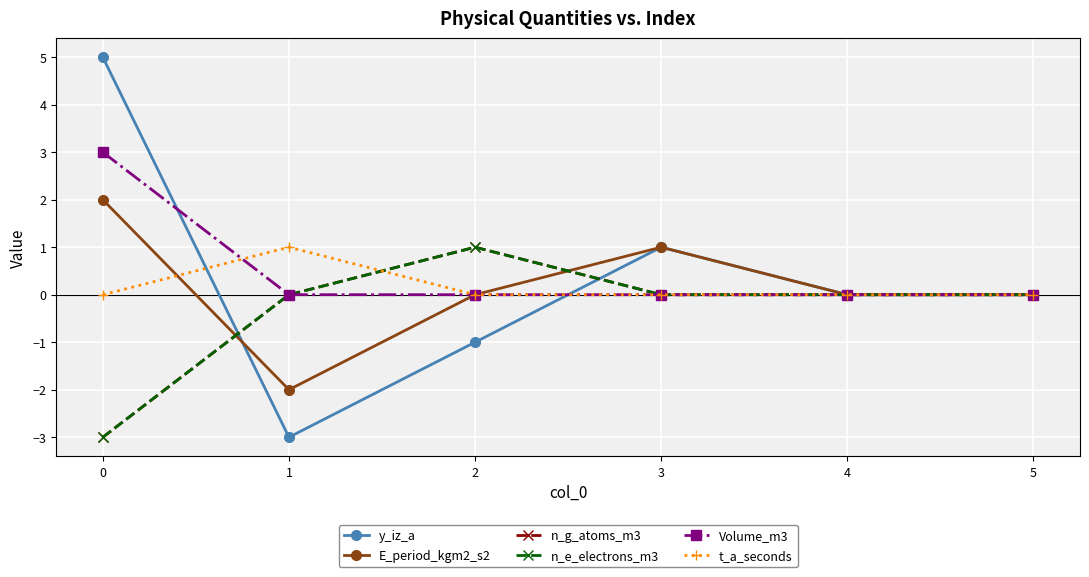

Is this an area chart (filled region under the line)?

No